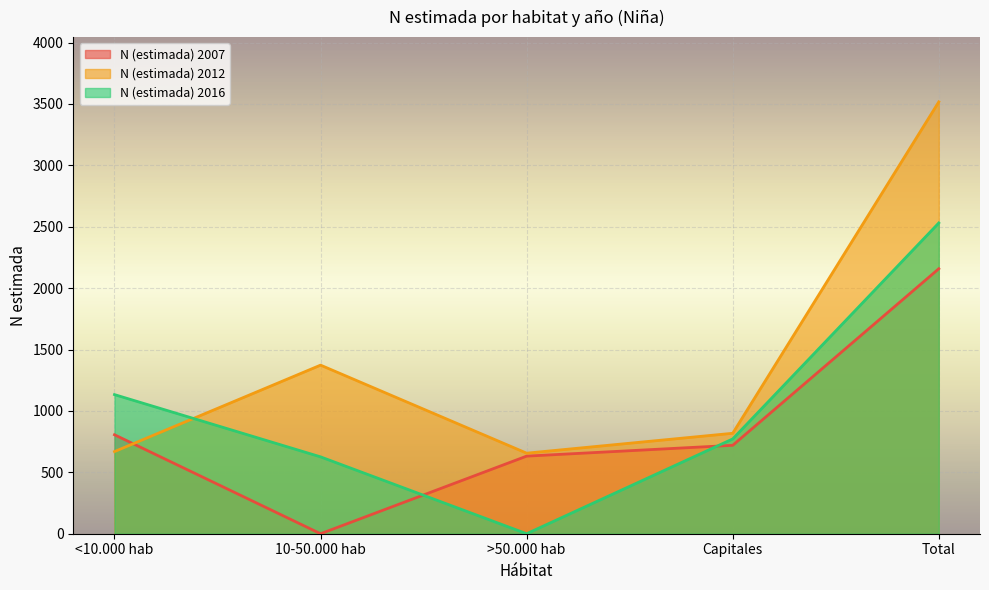

Where do N (estimada) 2007 and N (estimada) 2012 first cross each other?

<10.000 hab and 10-50.000 hab